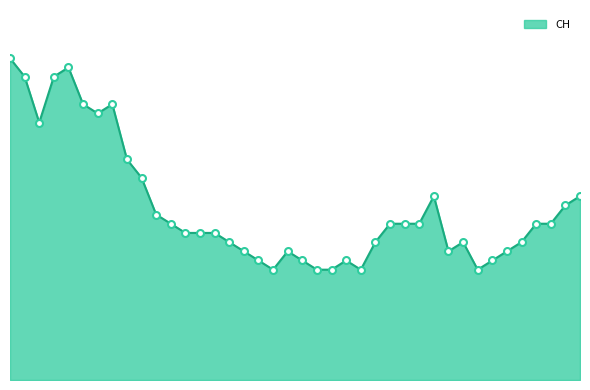

List the labels in order of value, smallest first.

2020-06-18, 2020-06-21, 2020-06-22, 2020-06-24, 2020-07-02, 2020-06-17, 2020-06-20, 2020-06-23, 2020-07-03, 2020-06-16, 2020-06-19, 2020-06-30, 2020-07-04, 2020-06-15, 2020-06-25, 2020-07-01, 2020-07-05, 2020-06-12, 2020-06-13, 2020-06-14, 2020-06-11, 2020-06-26, 2020-06-27, 2020-06-28, 2020-07-06, 2020-07-07, 2020-06-10, 2020-07-08, 2020-06-29, 2020-07-09, 2020-06-09, 2020-06-08, 2020-06-02, 2020-06-06, 2020-06-05, 2020-06-07, 2020-06-01, 2020-06-03, 2020-06-04, 2020-05-31